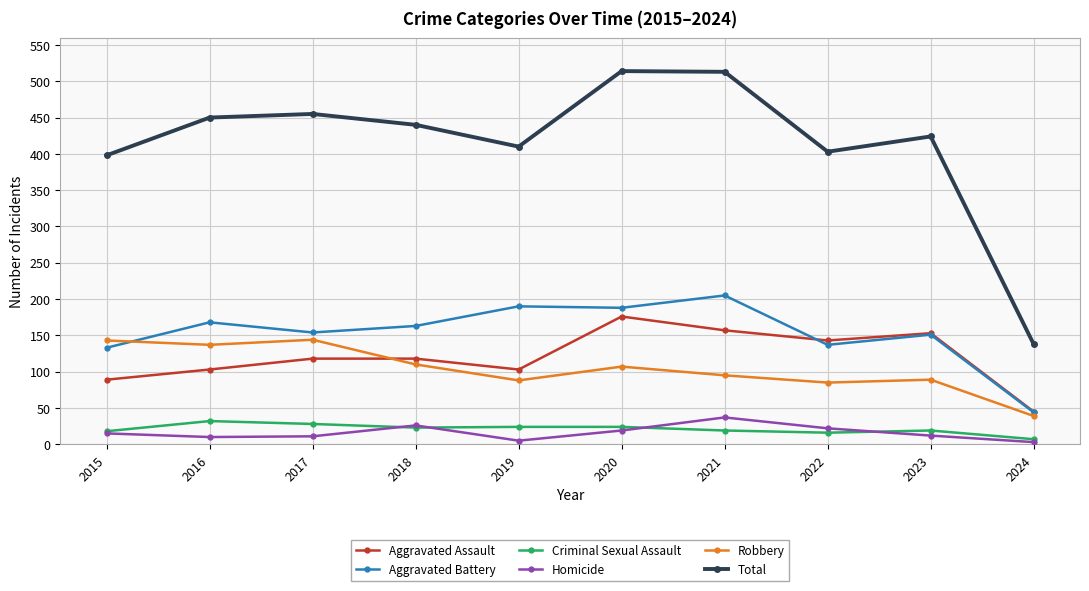

What is the spread (max minus min) of values at 2018?

417